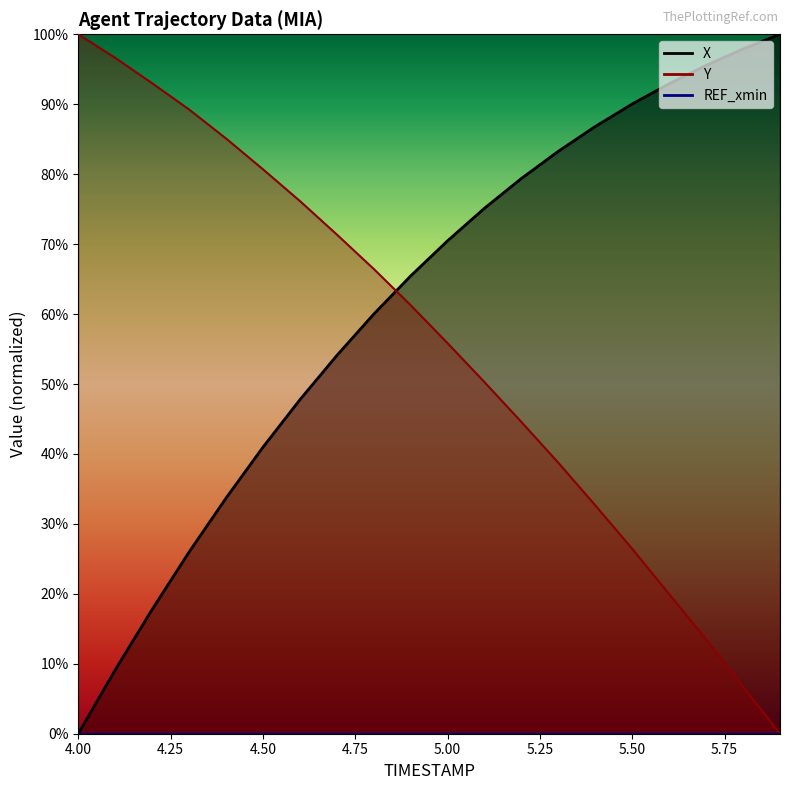

Between 5.5 and 5.3, which is larger?

5.5